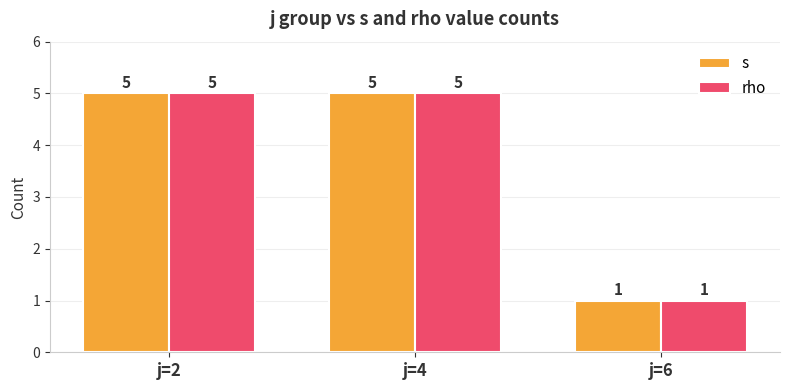

Are the bars horizontal?

No